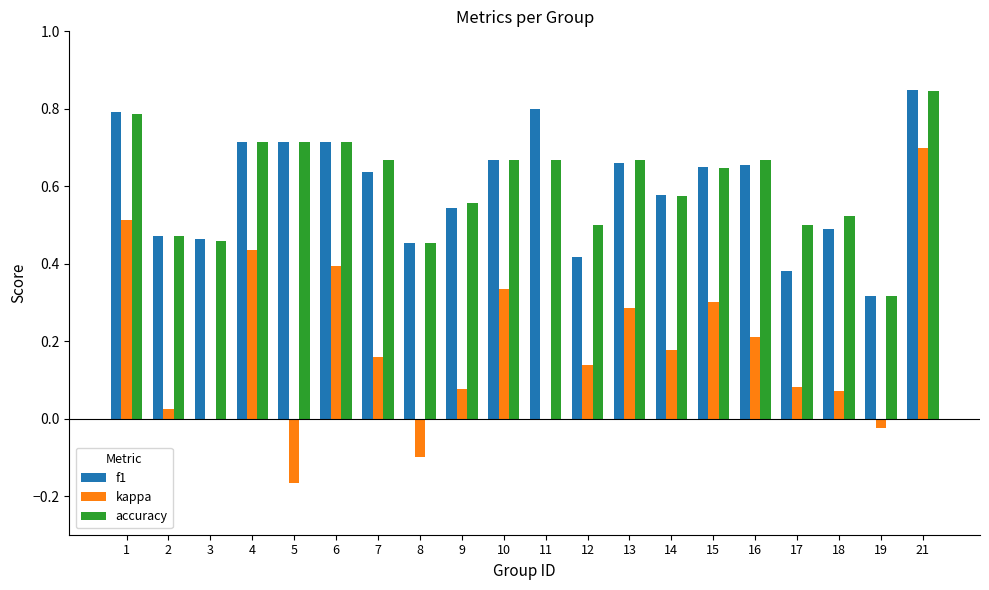

What is the sum of all f1 values?

12.0